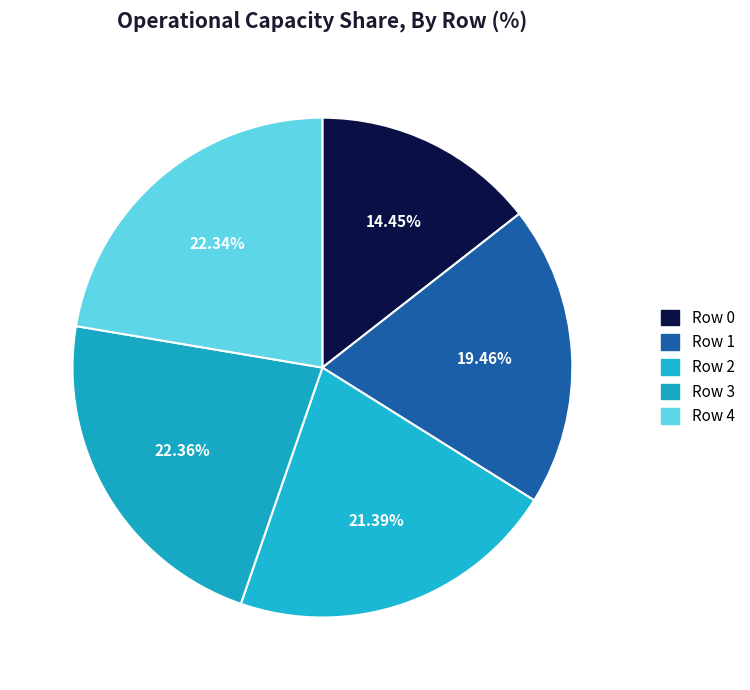

True or false: Row 0 accounts for 14% of the total.

True